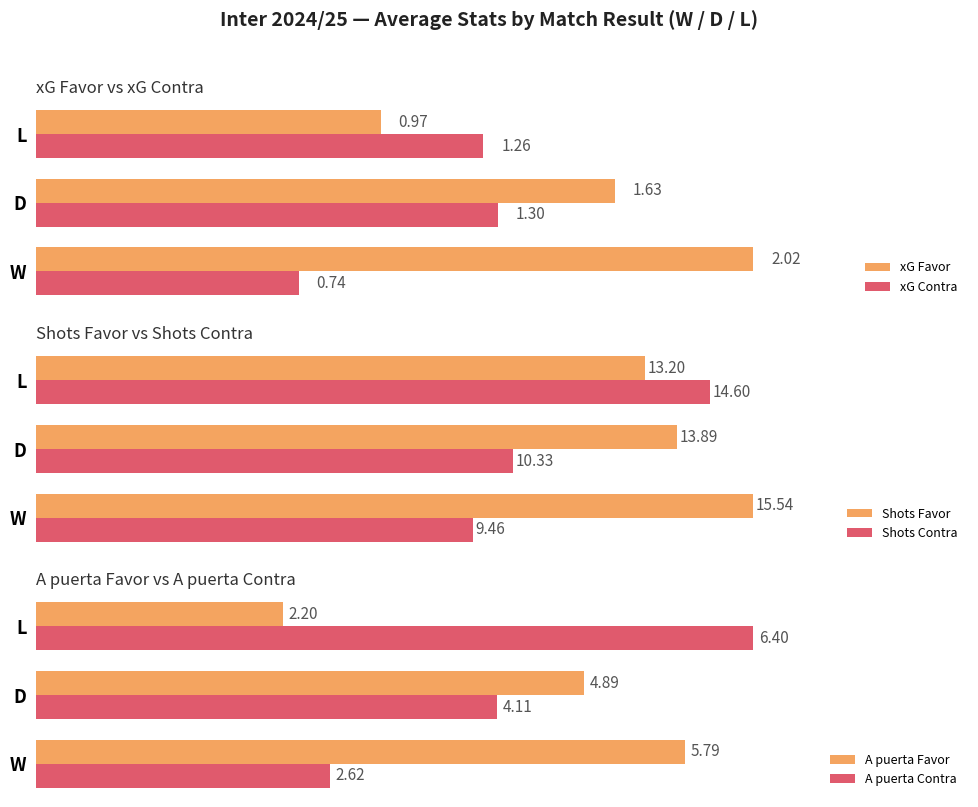

Rank the categories by xG Contra value from highest to lowest.

D, L, W